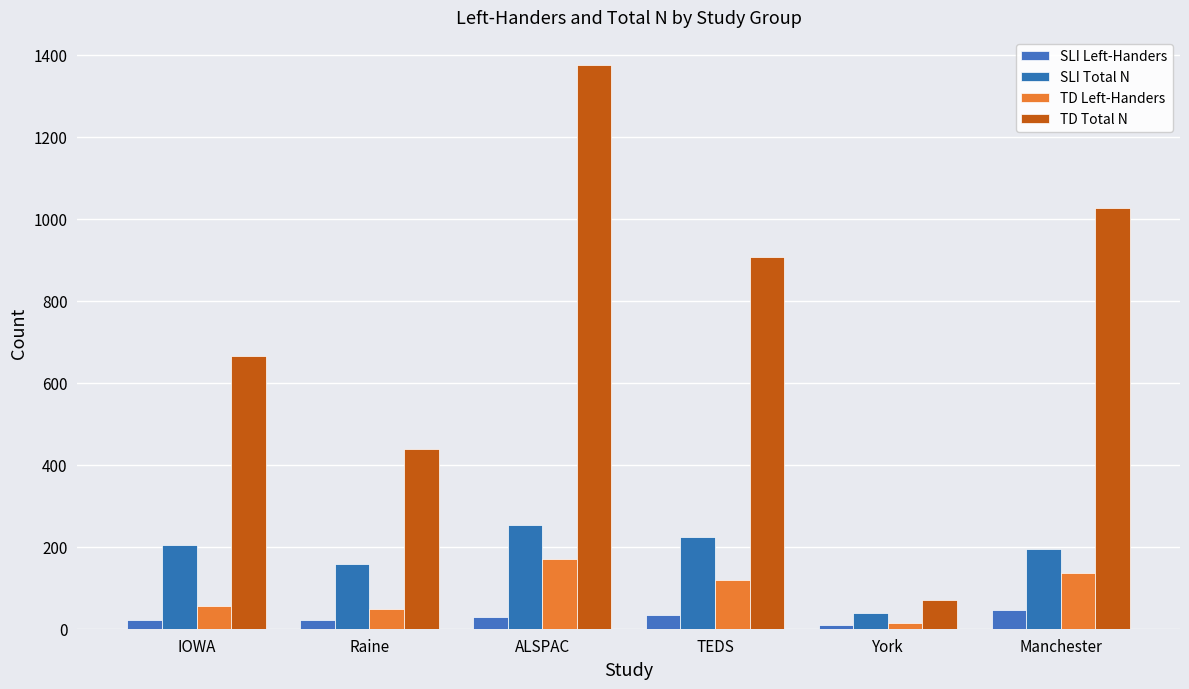

Is it true that TD Total N equals 376 at Manchester?

False